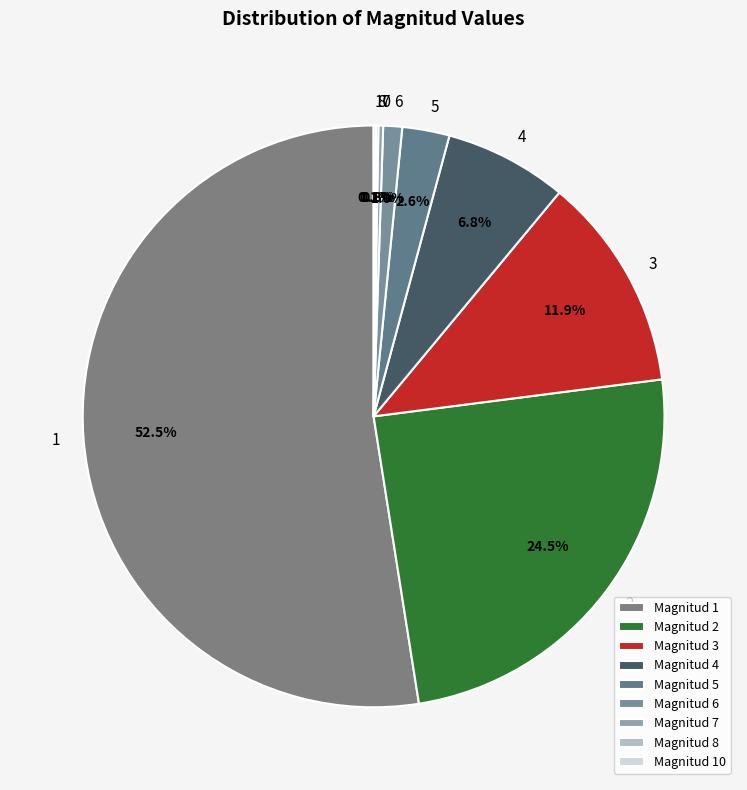

Combined, do 5 and 2 account for over 50%?

No